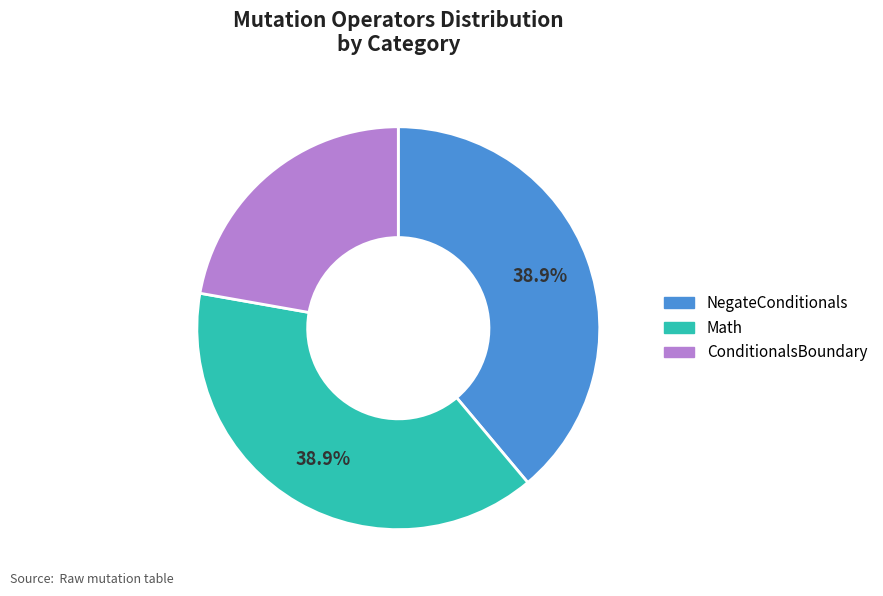

The ConditionalsBoundary slice represents 13% of the pie. True or false?

False